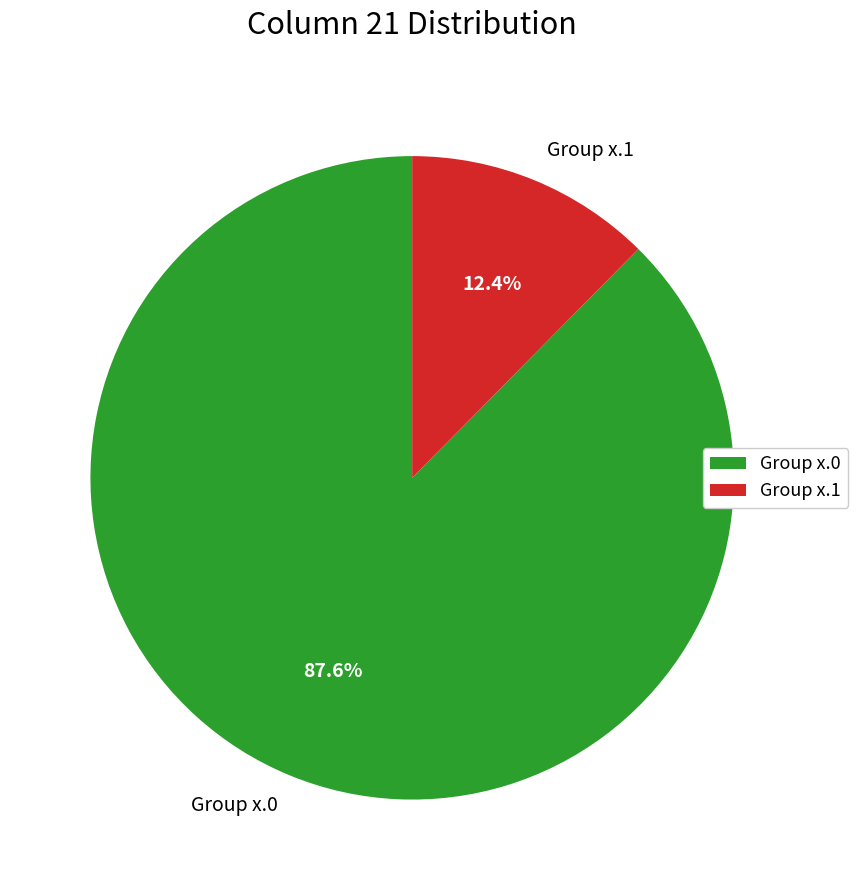

Between Group x.1 and Group x.0, which is larger?

Group x.0